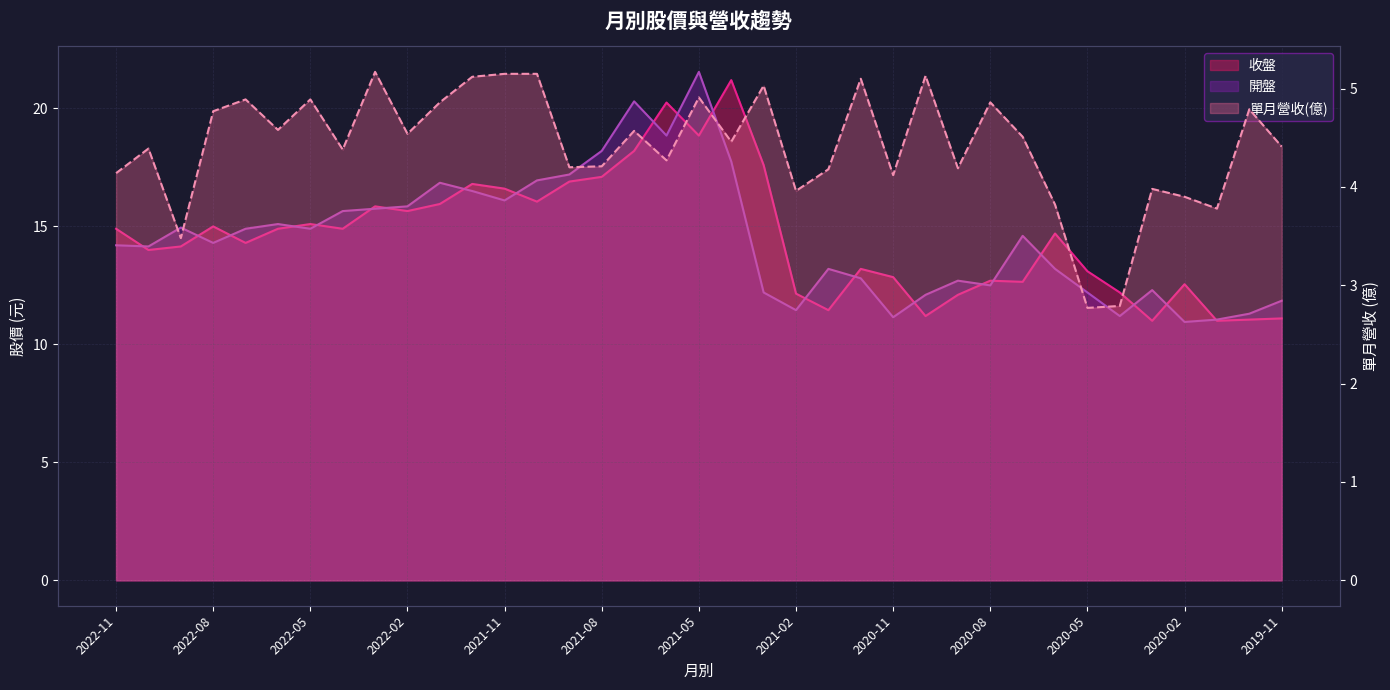

At which category does 單月營收(億) reach its first local peak?

2022-10